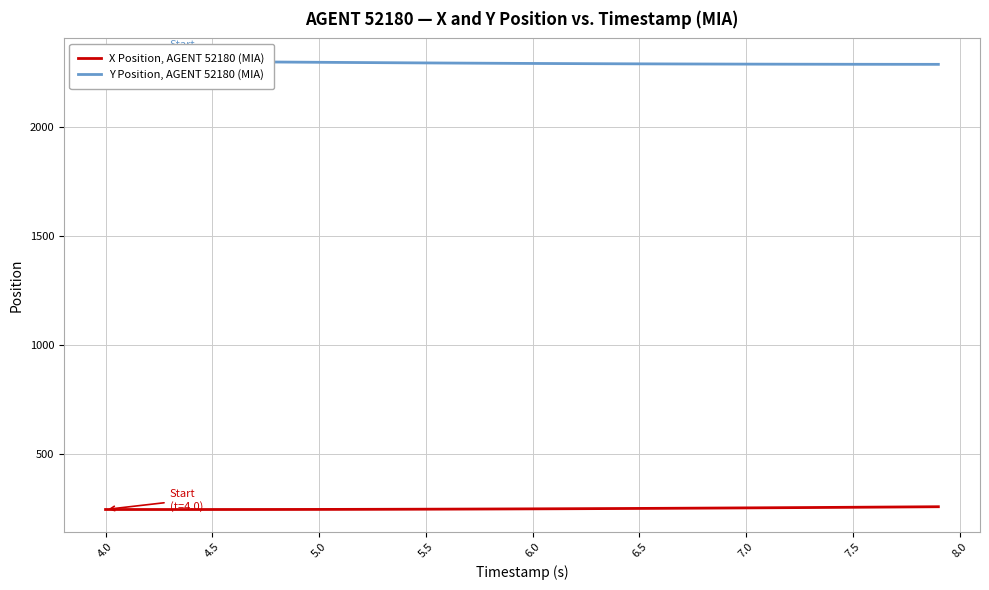

The Y Position, AGENT 52180 (MIA) series shows 3285.1 at 6.0. True or false?

False